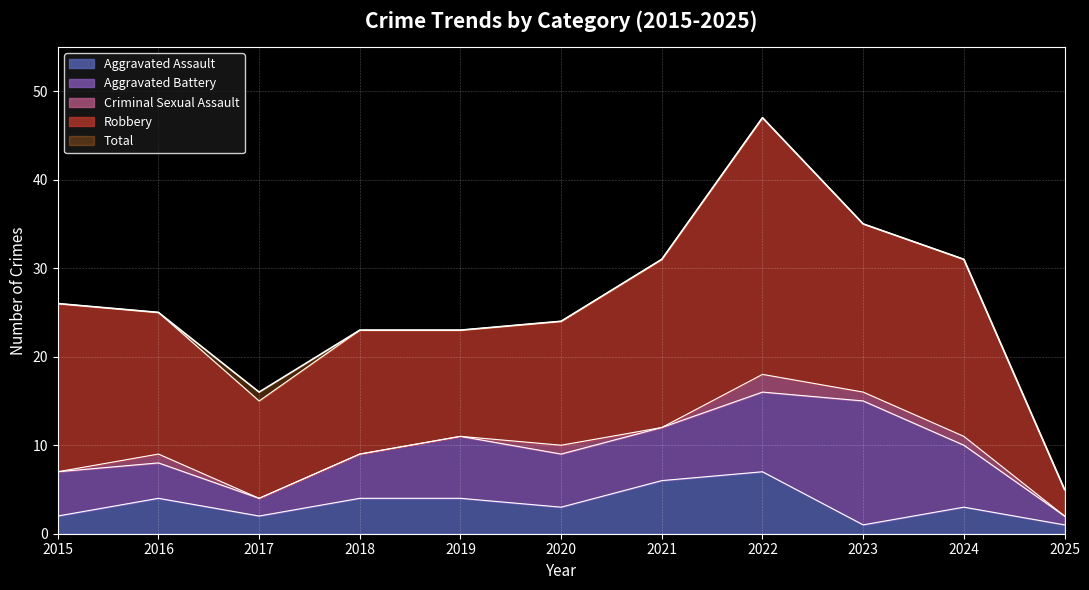

True or false: Robbery and Criminal Sexual Assault cross at least once.

False